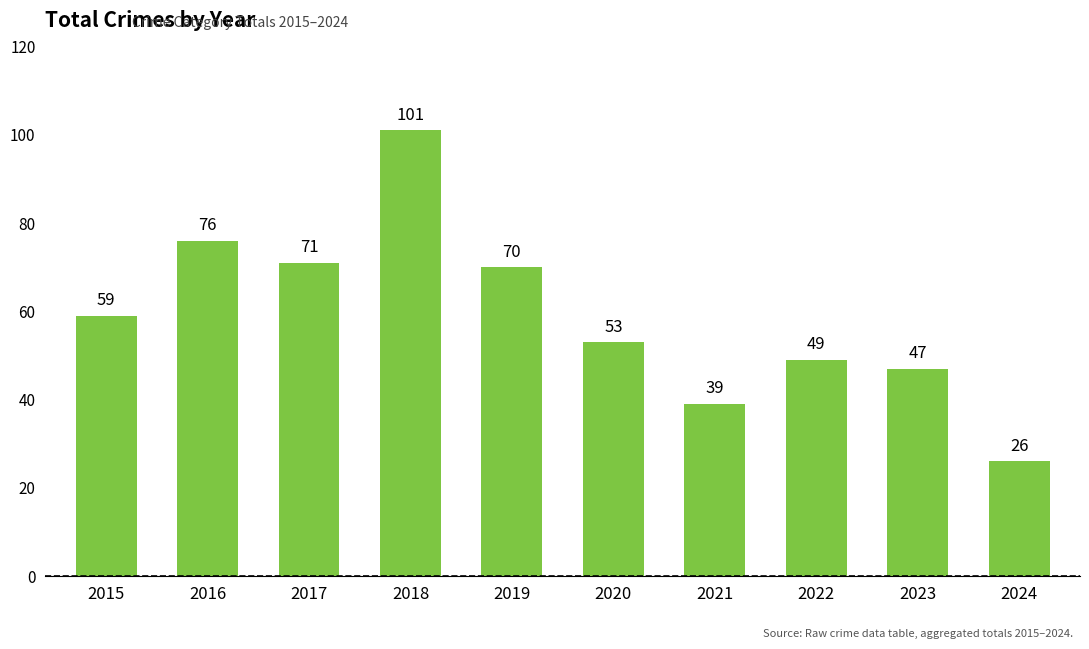

Reading left to right, what are all the values shown in this chart?

59	76	71	101	70	53	39	49	47	26